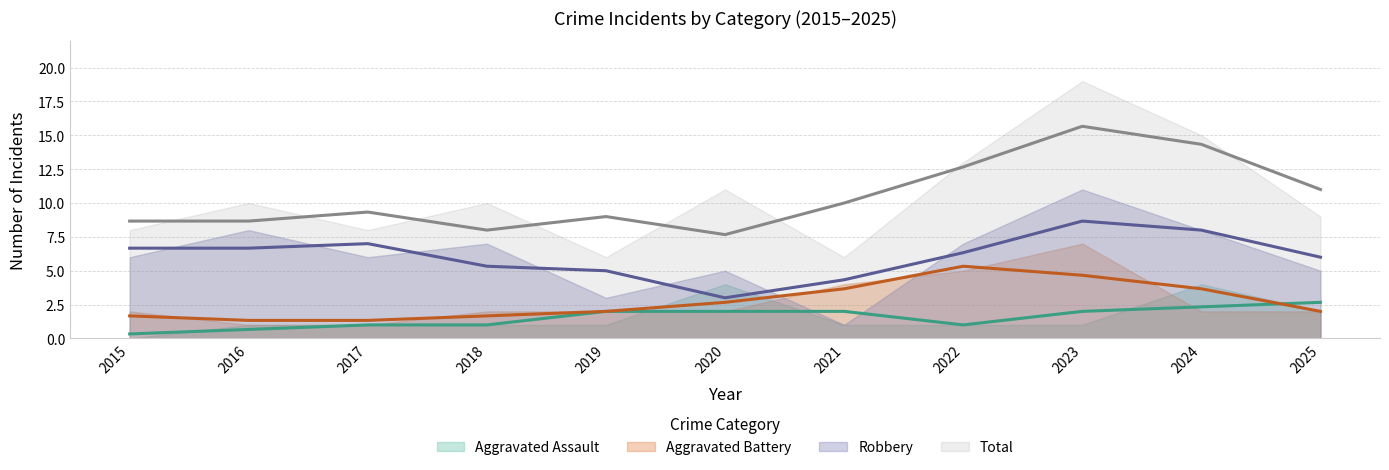

Which series ends up on top after the final intersection of Robbery and Aggravated Battery?

Robbery